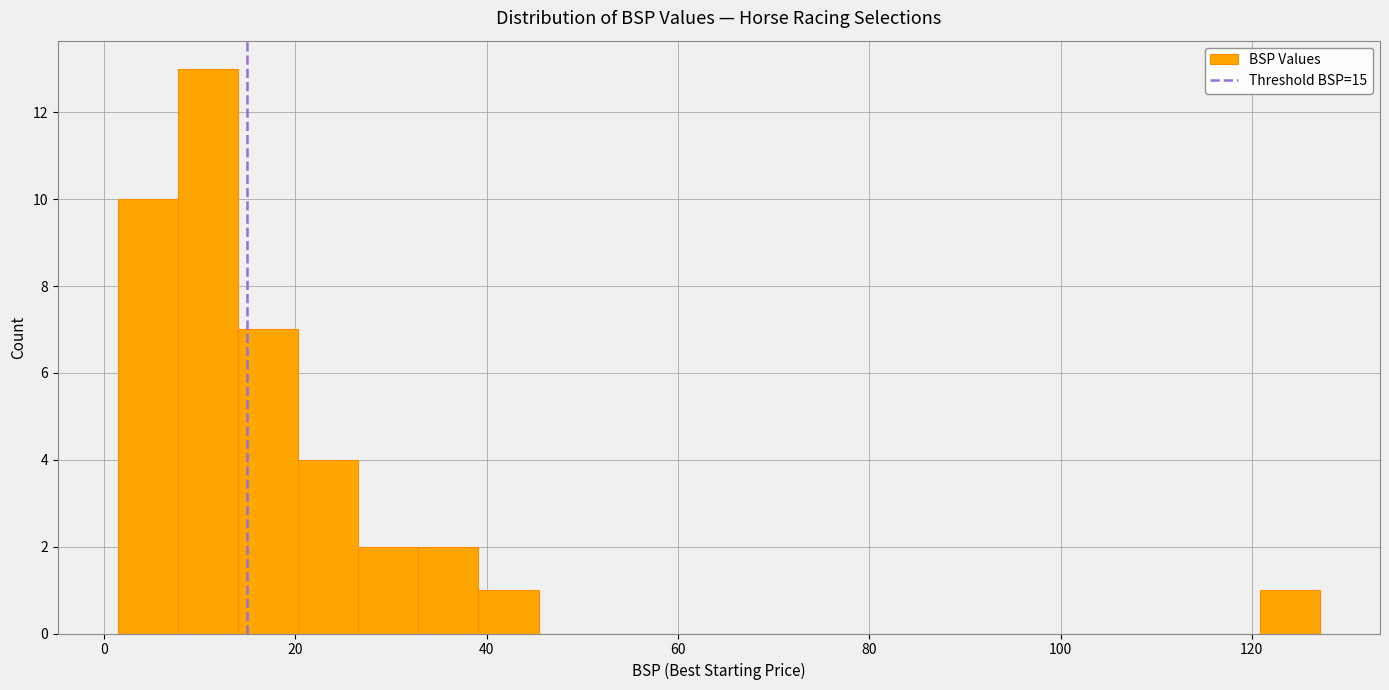

Read against the x-axis, roughly where is the centre of the tallest bar?

10